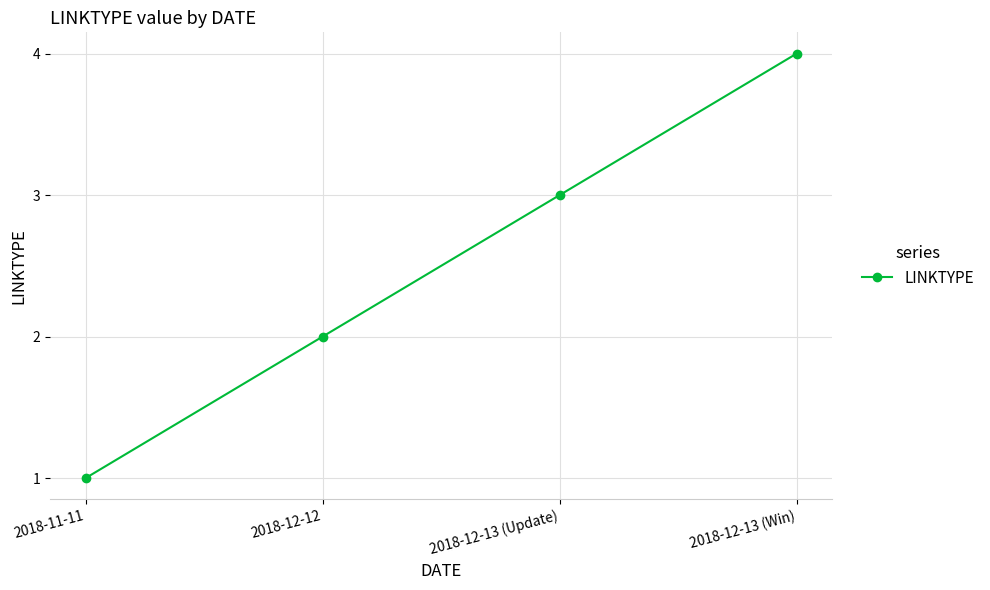

What is the difference between the values at 2018-12-13 (Update) and 2018-12-13 (Win)?

1